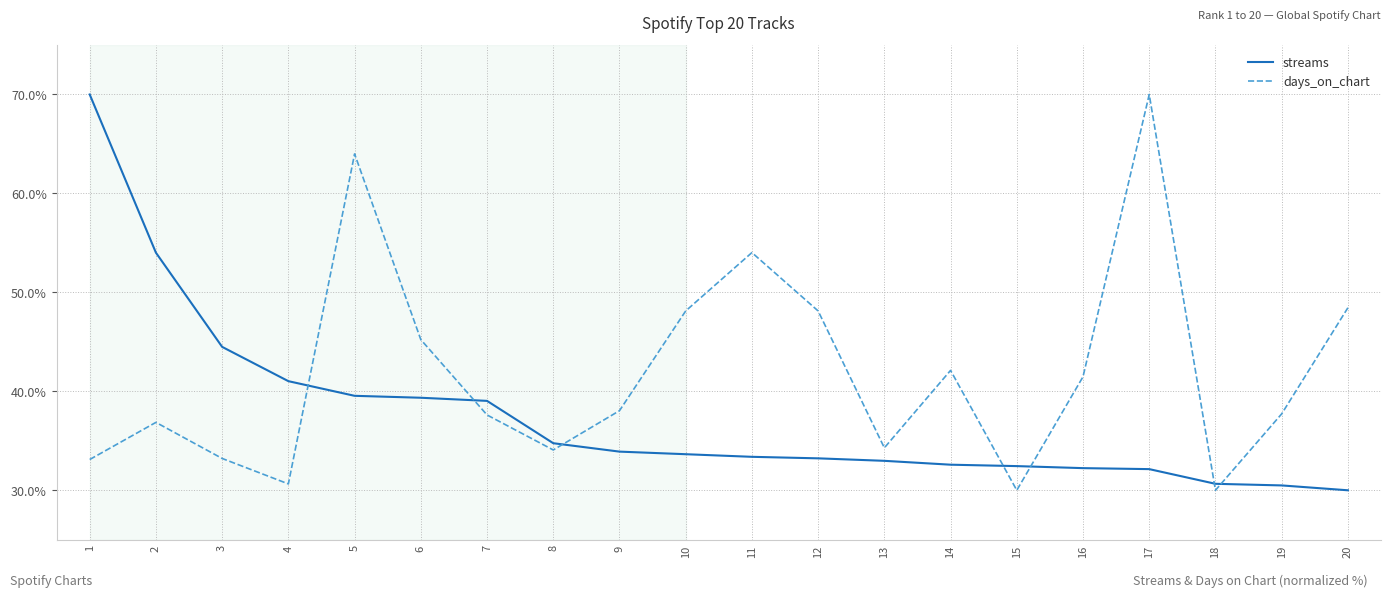

True or false: streams has a value of 18.4 at 5.

False